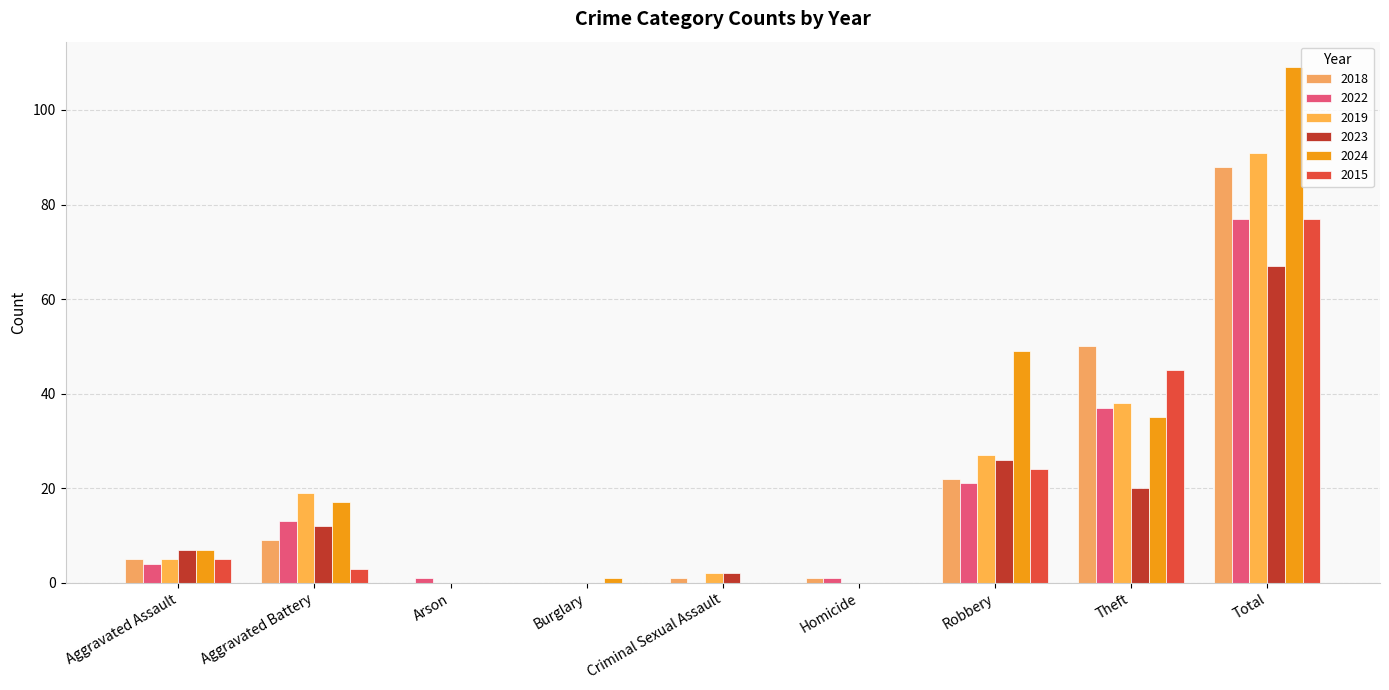

At how many categories does at least one series exceed 86?

1